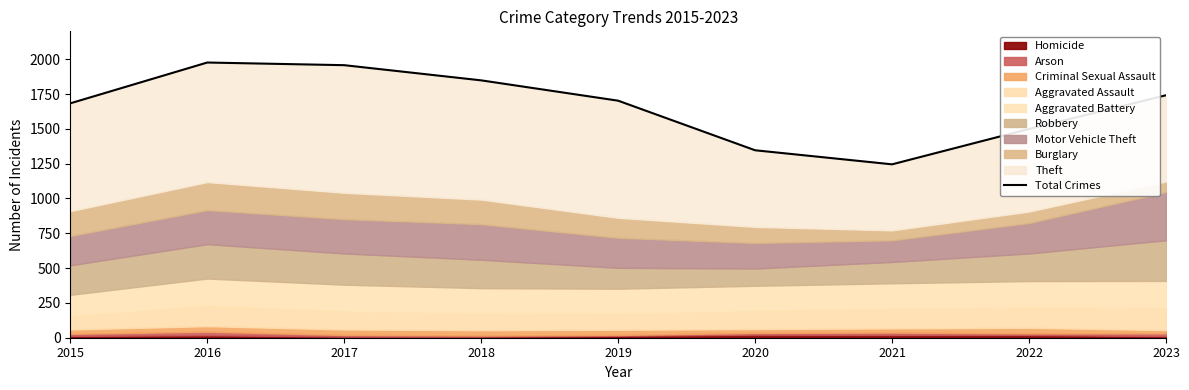

Reading left to right, transcribe all the data shown in this chart.

2015=1683	2016=1976	2017=1957	2018=1848	2019=1702	2020=1346	2021=1245	2022=1499	2023=1741